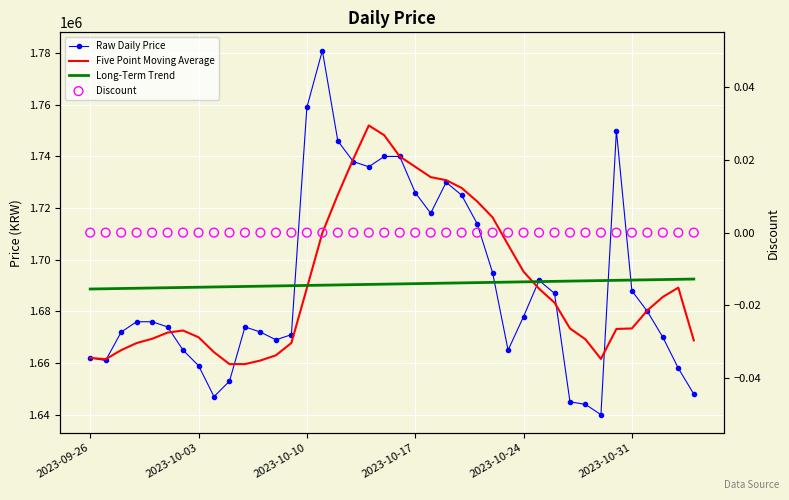

Which series reaches the minimum Y coordinate?

Discount